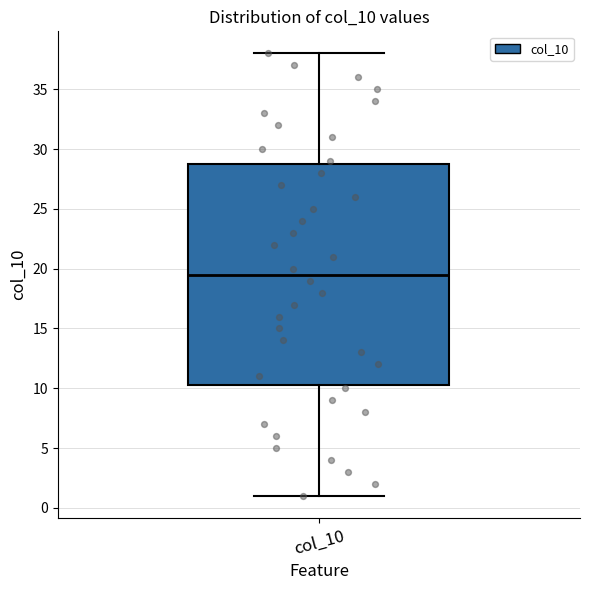

Read this box plot against the y-axis: the position of the median line, the range covered by the box, and the ends of both whiskers. The values are not printed on the chart, so give them approximately, as read against the axis.

median 19.5, box 10.5 to 29.0, whiskers 1.0 to 38.0